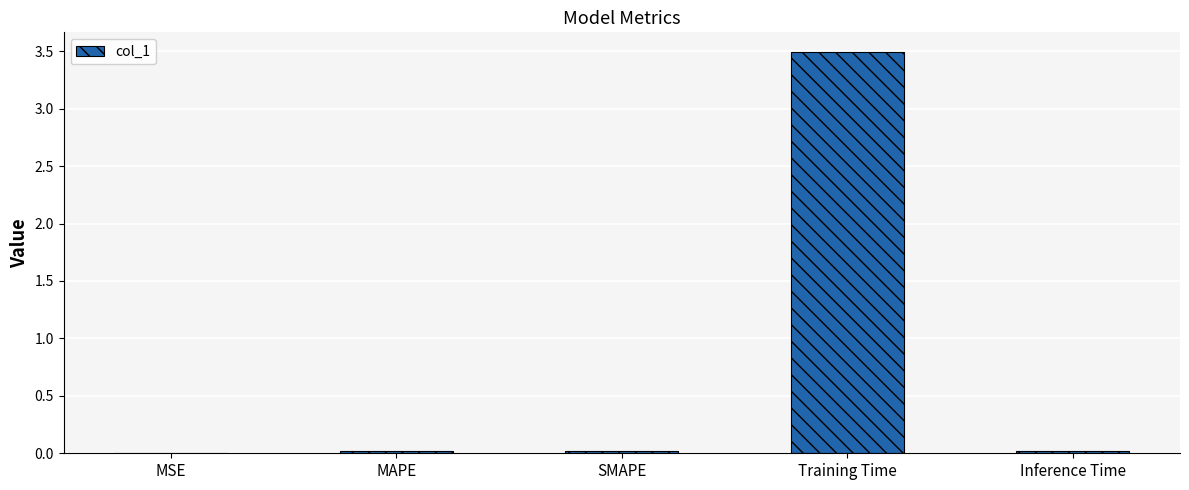

What is the sum of all values?

3.6